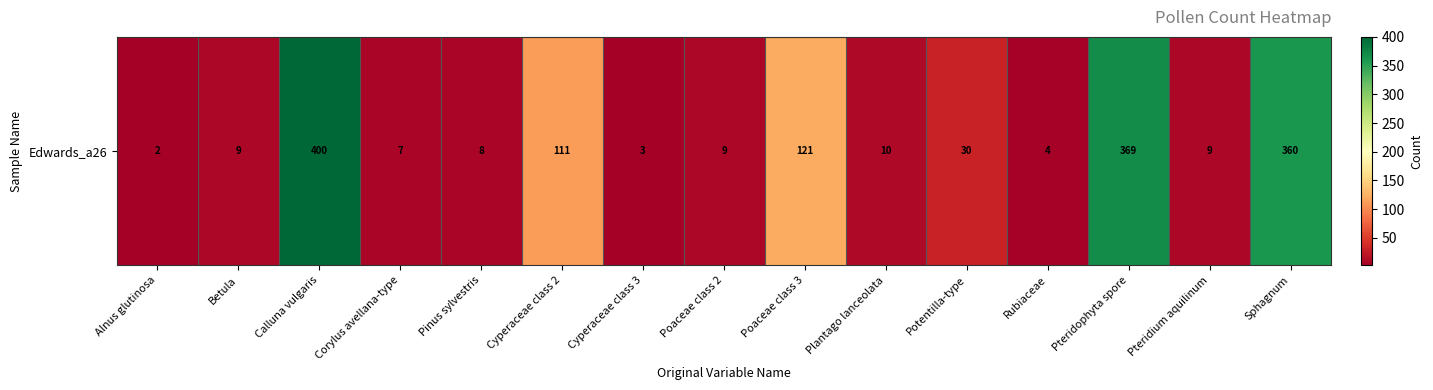

Rank the categories by value from highest to lowest.

Calluna vulgaris, Pteridophyta spore, Sphagnum, Poaceae class 3, Cyperaceae class 2, Potentilla-type, Plantago lanceolata, Betula, Poaceae class 2, Pteridium aquilinum, Pinus sylvestris, Corylus avellana-type, Rubiaceae, Cyperaceae class 3, Alnus glutinosa